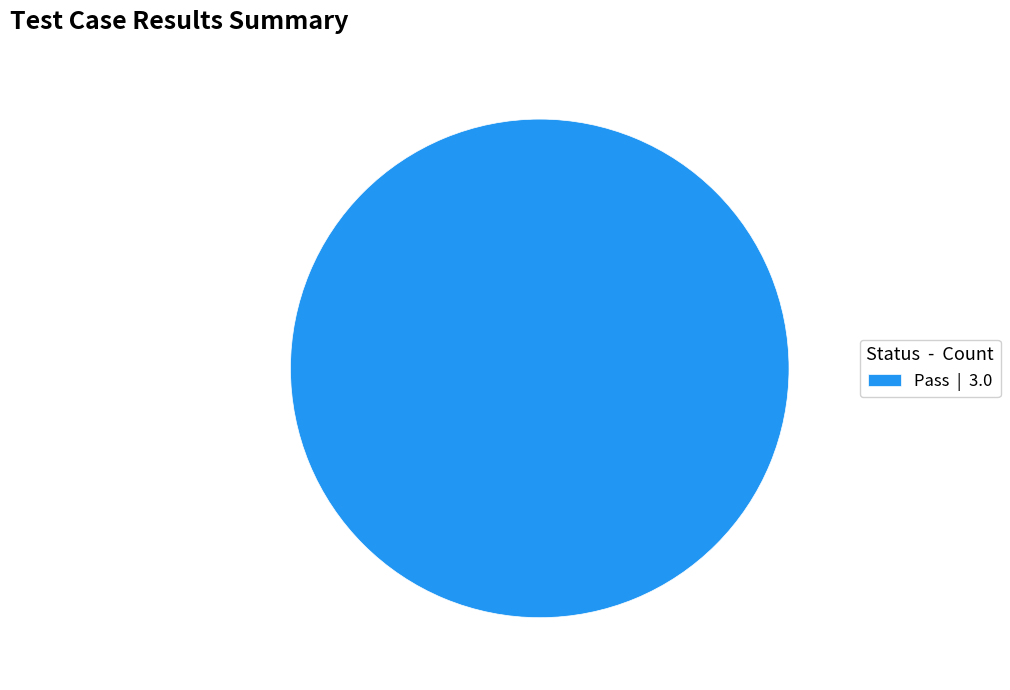

The Pass | 3.0 slice represents 92% of the pie. True or false?

False